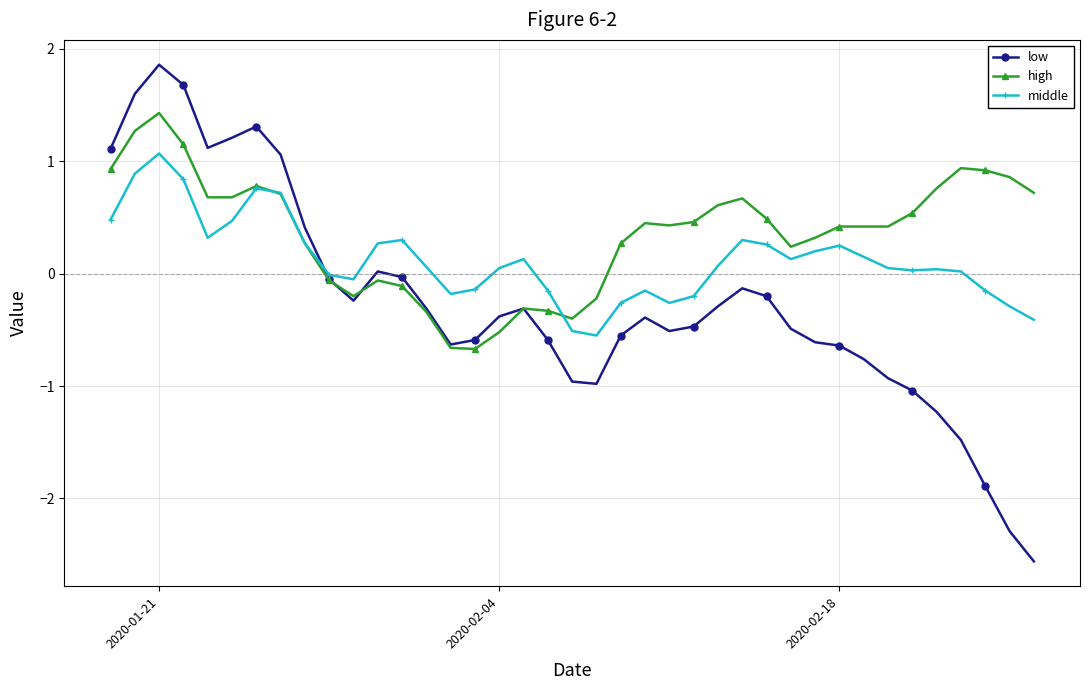

True or false: high has more than 2 interior local peaks.

True